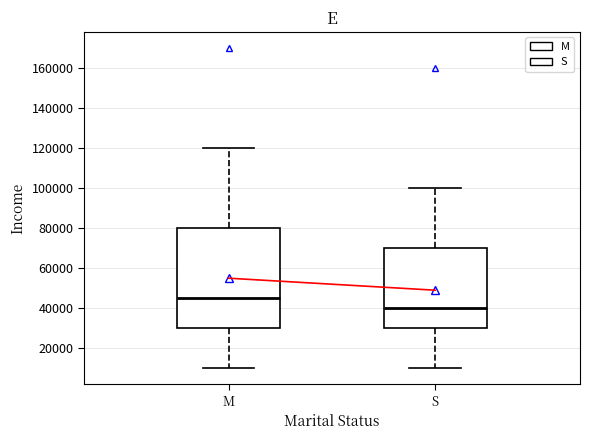

Where does the median line of the box for S sit on the y-axis? The values are not printed on the chart, so give them approximately, as read against the axis.

40000